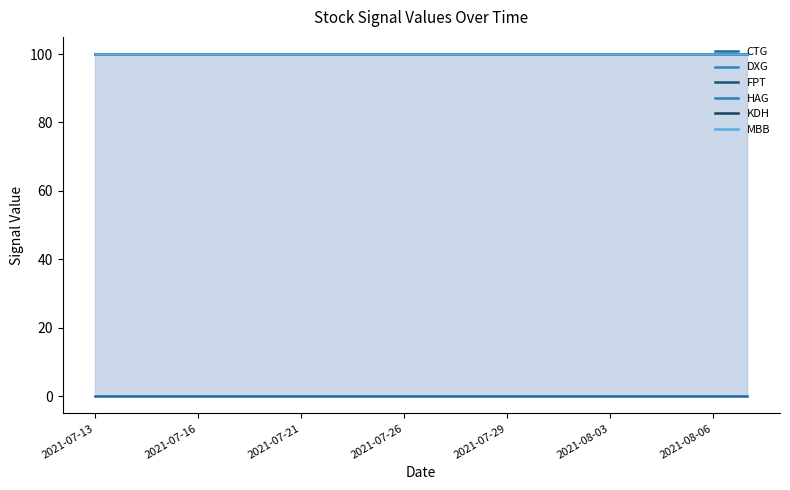

At which category does the chart reach its peak across all series?

2021-07-13